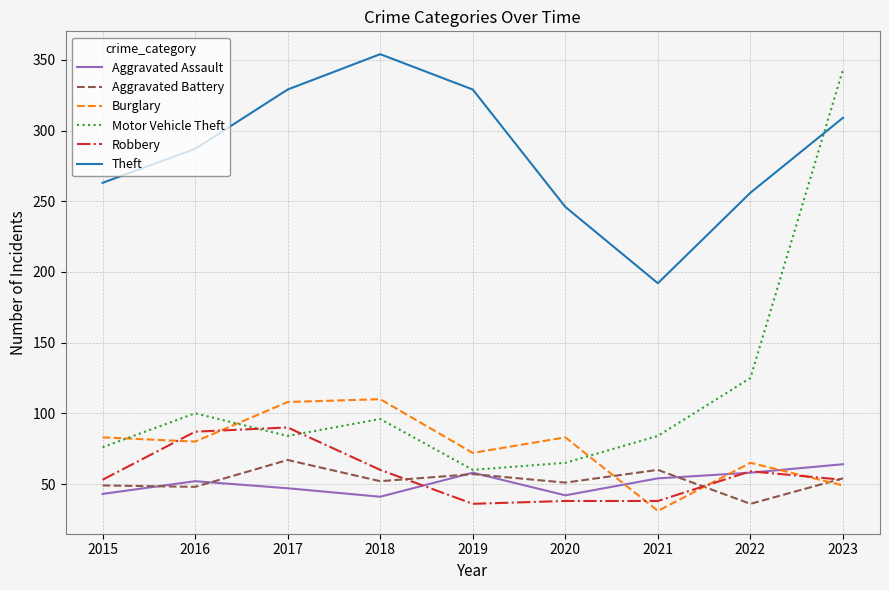

The Motor Vehicle Theft series shows 125 at 2022. True or false?

True